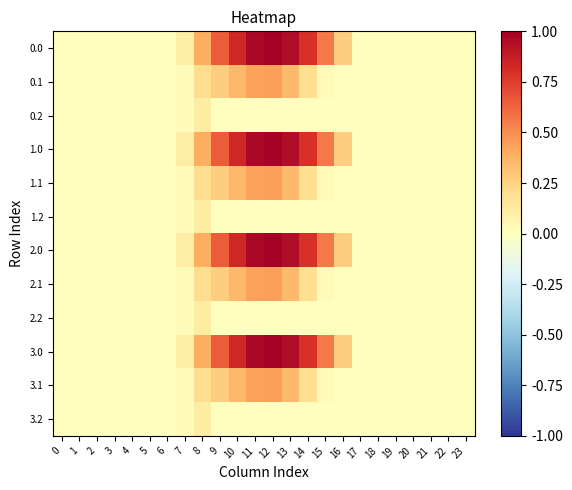

Rank the series by their maximum value, from highest to lowest.

0.0, 1.0, 2.0, 3.0, 0.1, 1.1, 2.1, 3.1, 0.2, 1.2, 2.2, 3.2